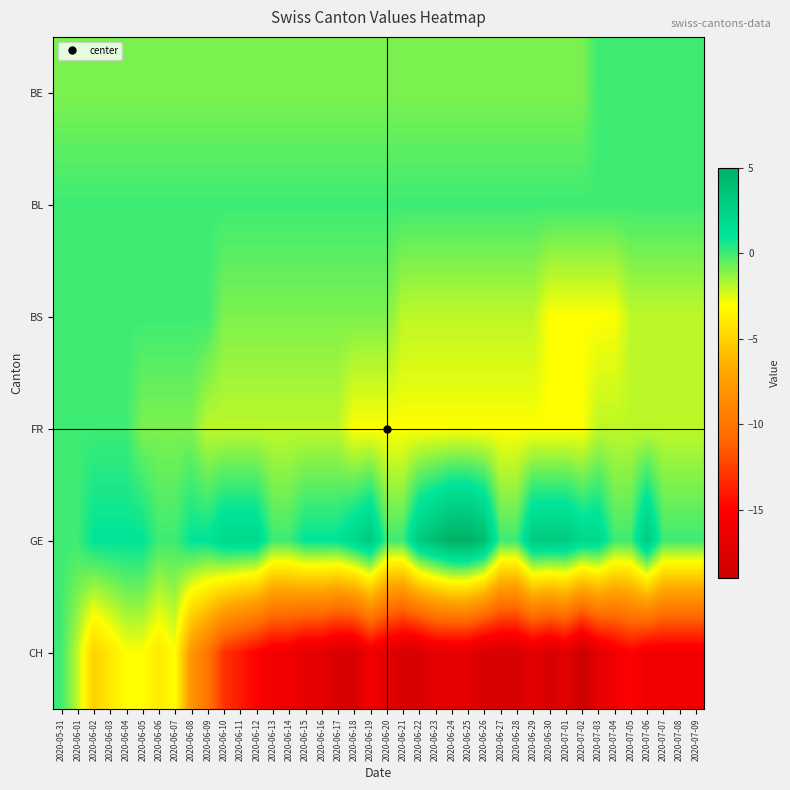

Rank the series at 2020-06-04 from highest to lowest value.

GE, BL, BS, FR, BE, CH